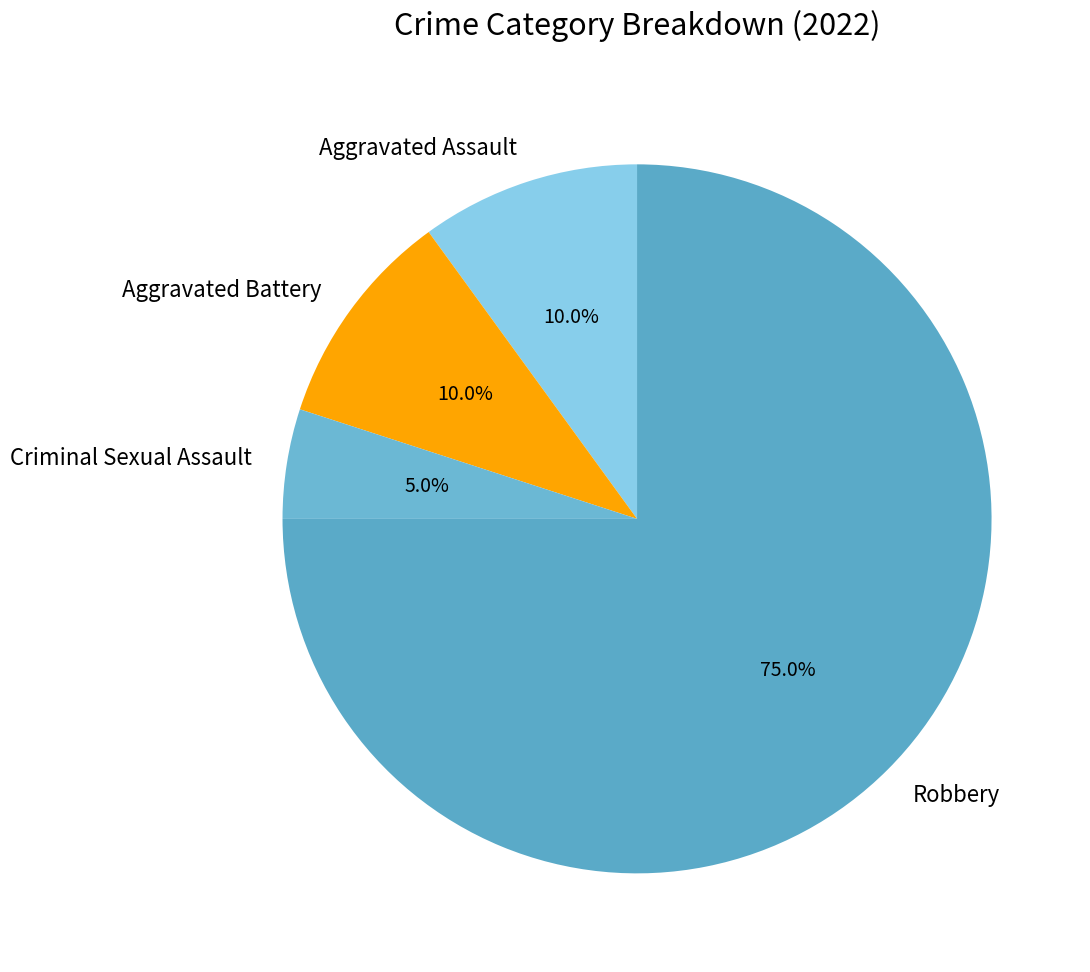

To the nearest percent, what percentage of the pie is Aggravated Assault?

10%